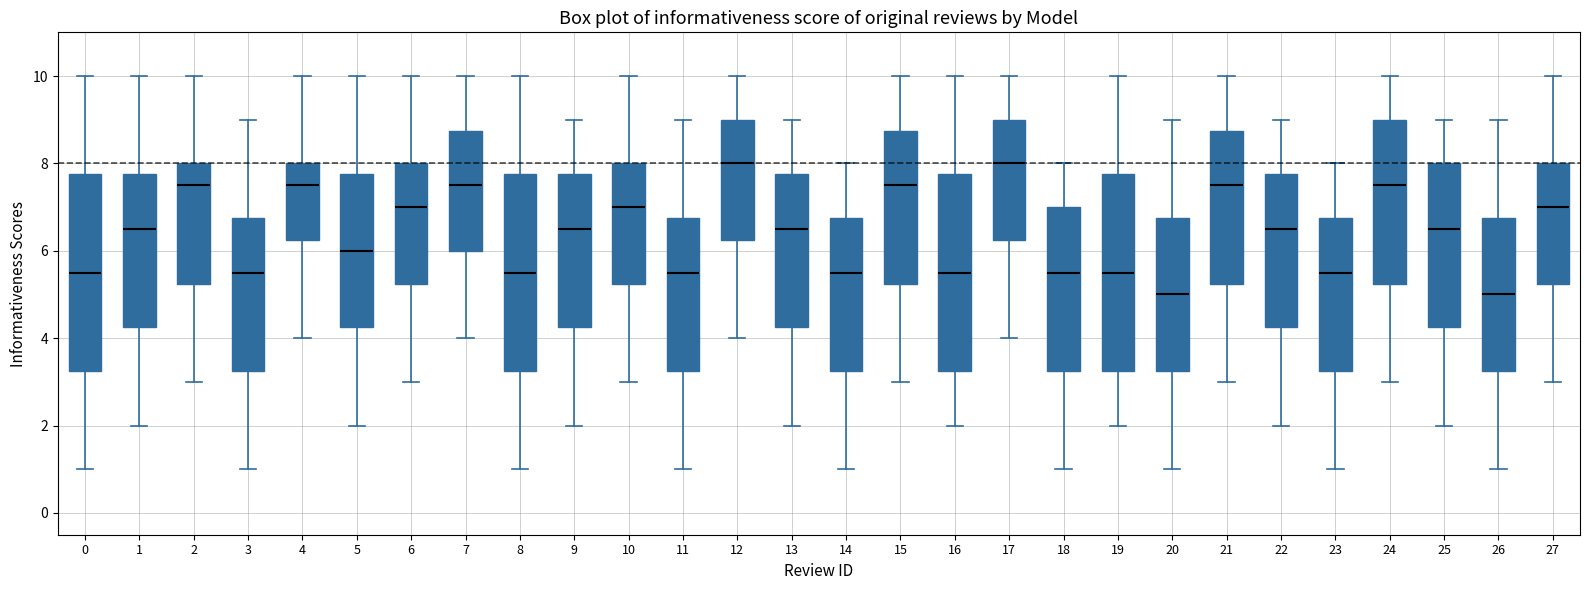

Where does the upper whisker of the box at x = 24 end on the y-axis? The values are not printed on the chart, so give them approximately, as read against the axis.

10.0